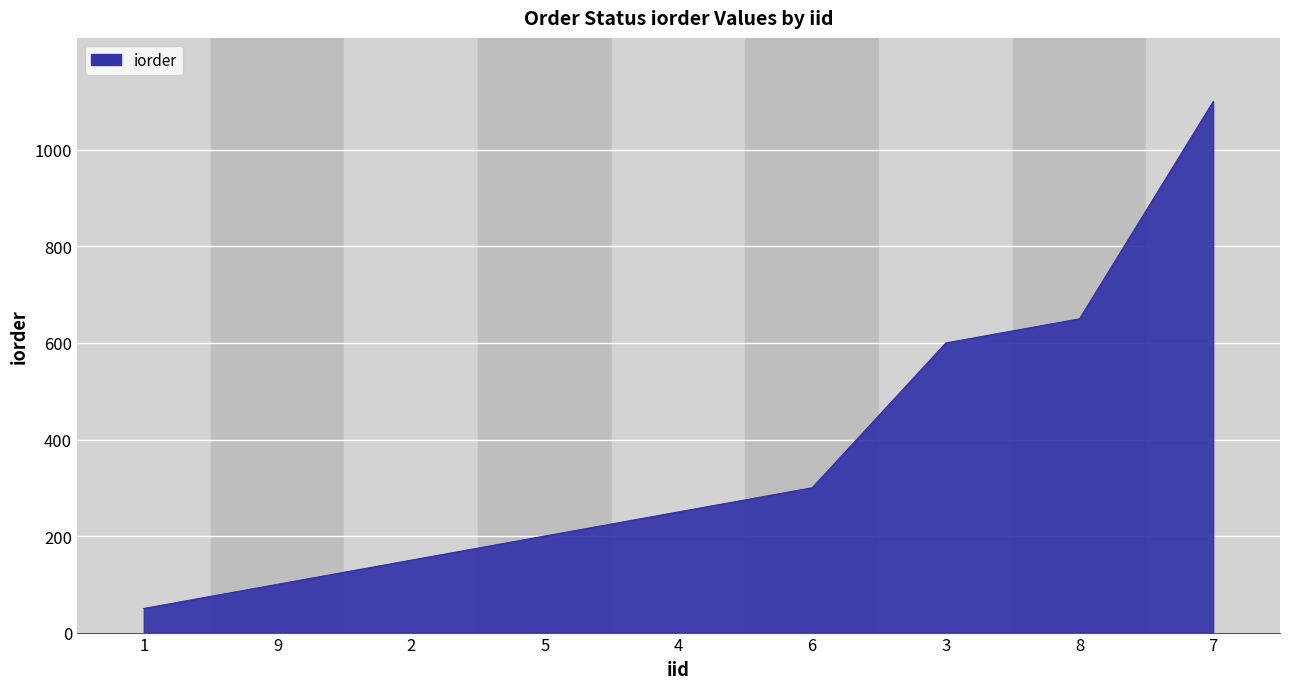

What is the sum of the values at 4 and 7?

1350